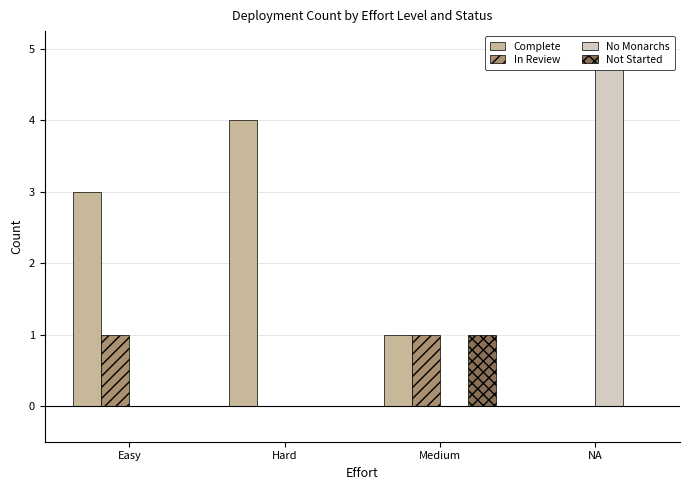

List the series in order of their peak value, highest first.

No Monarchs, Complete, In Review, Not Started